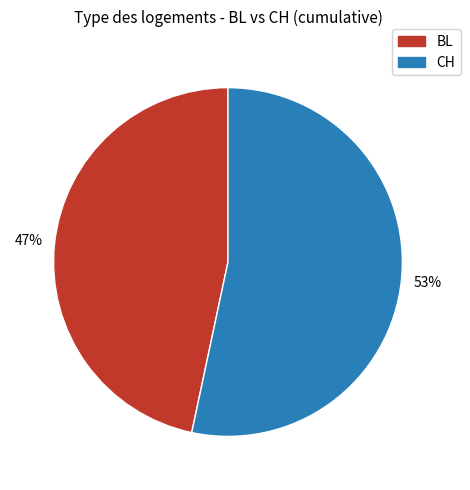

Does any single category account for the majority?

Yes